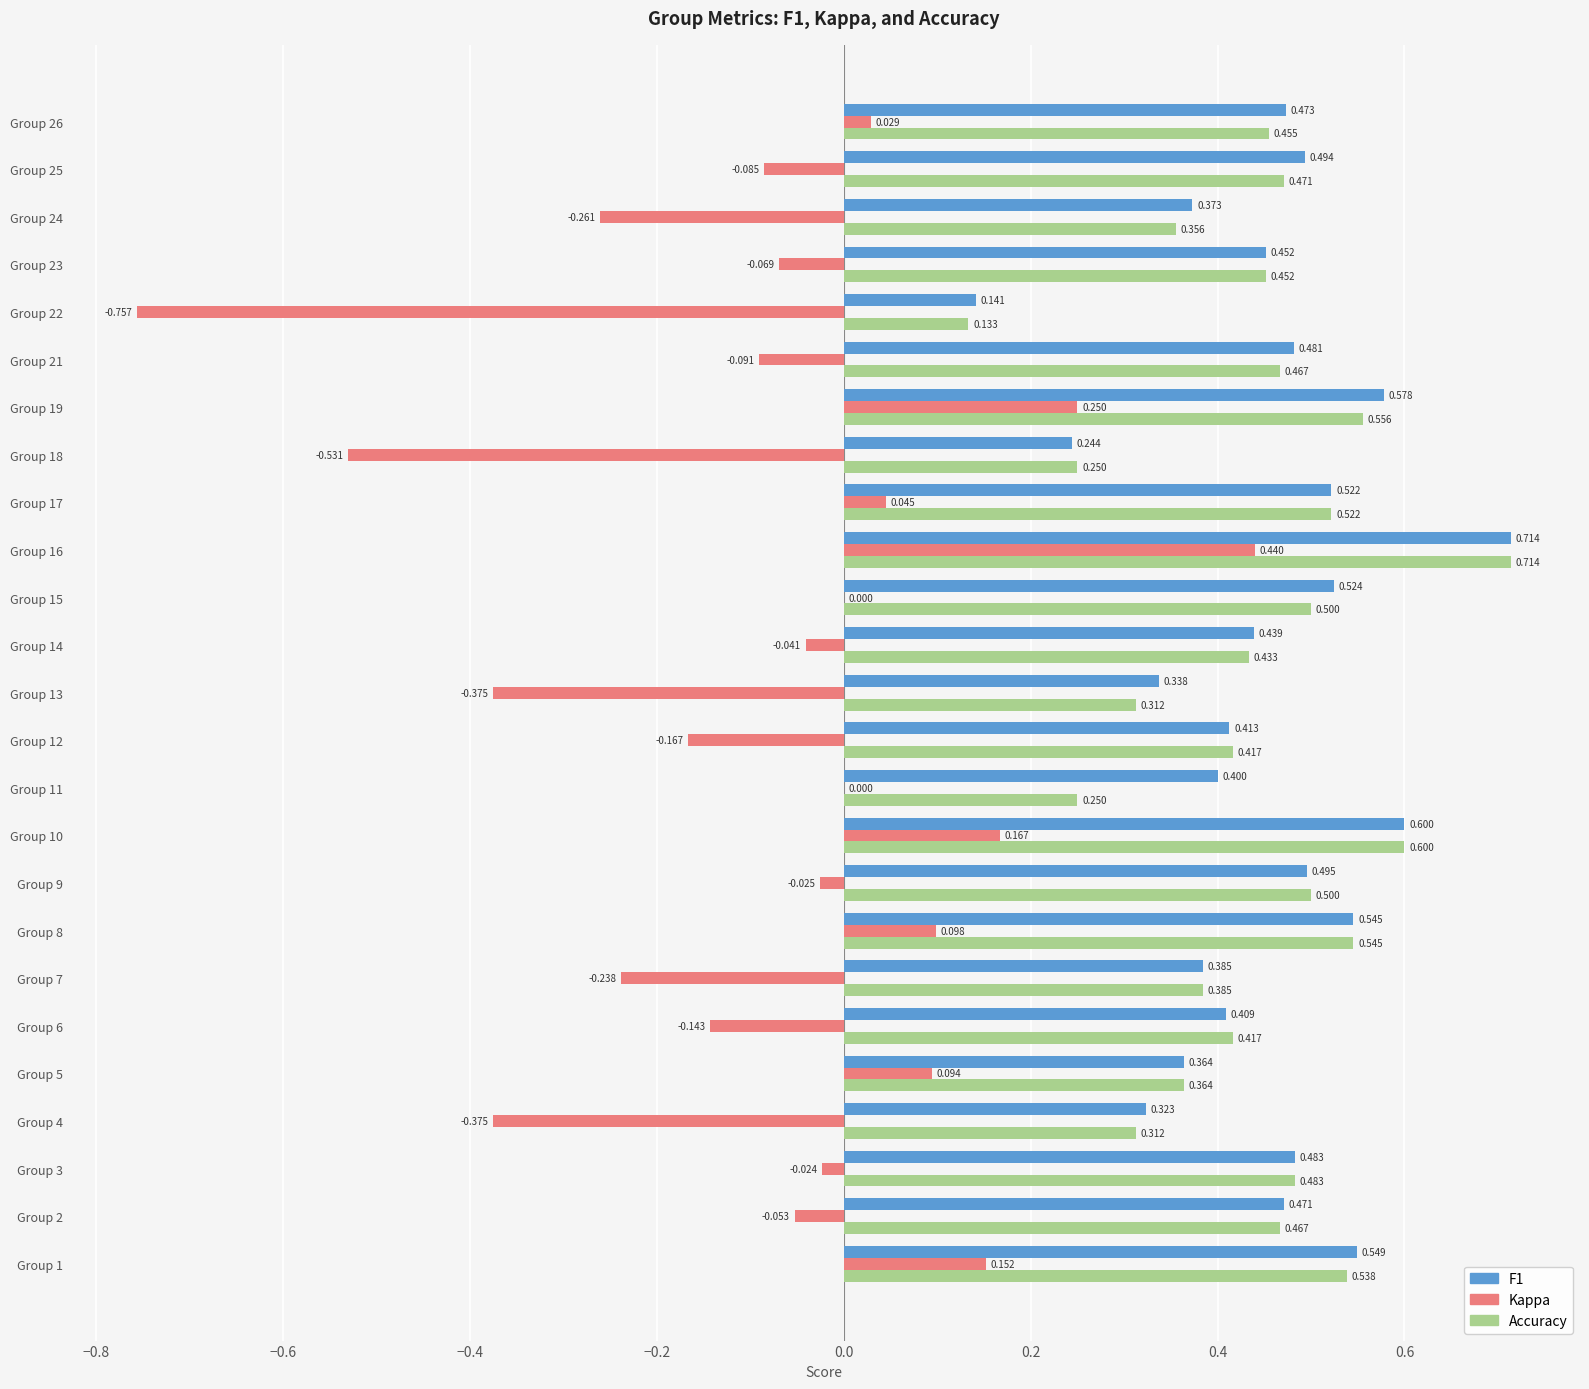

Is the value of Accuracy at Group 14 greater than the value of Kappa at Group 6?

Yes